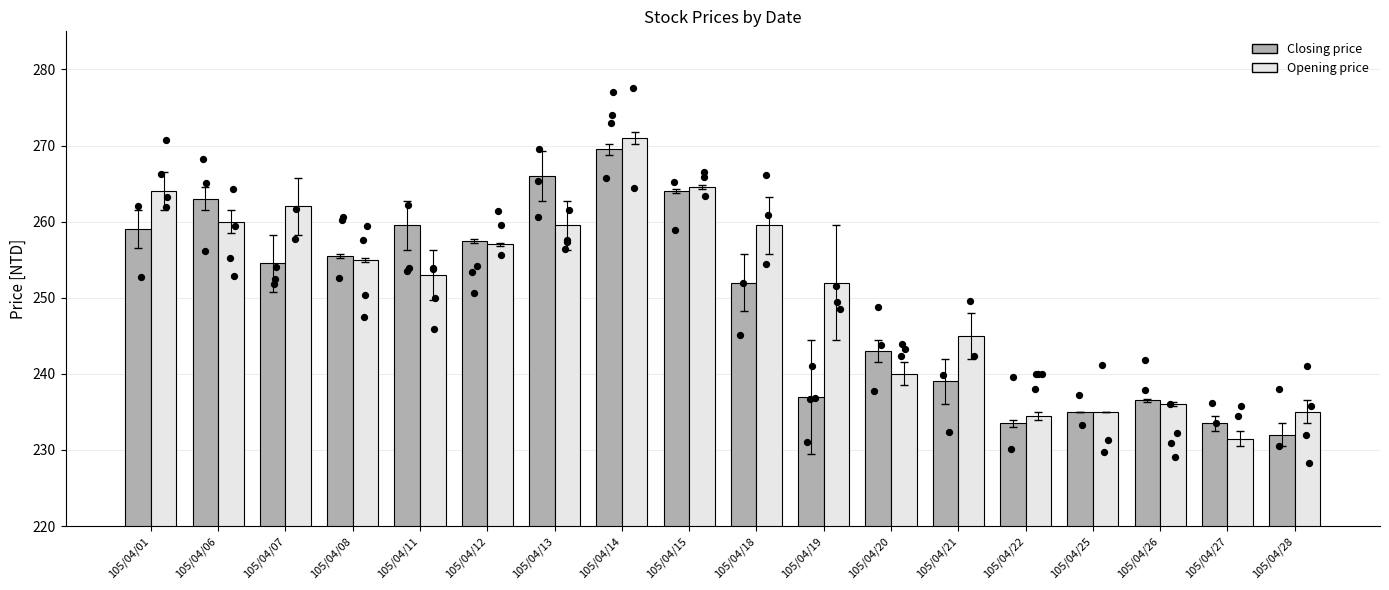

Which series reaches the minimum Y coordinate?

Opening price